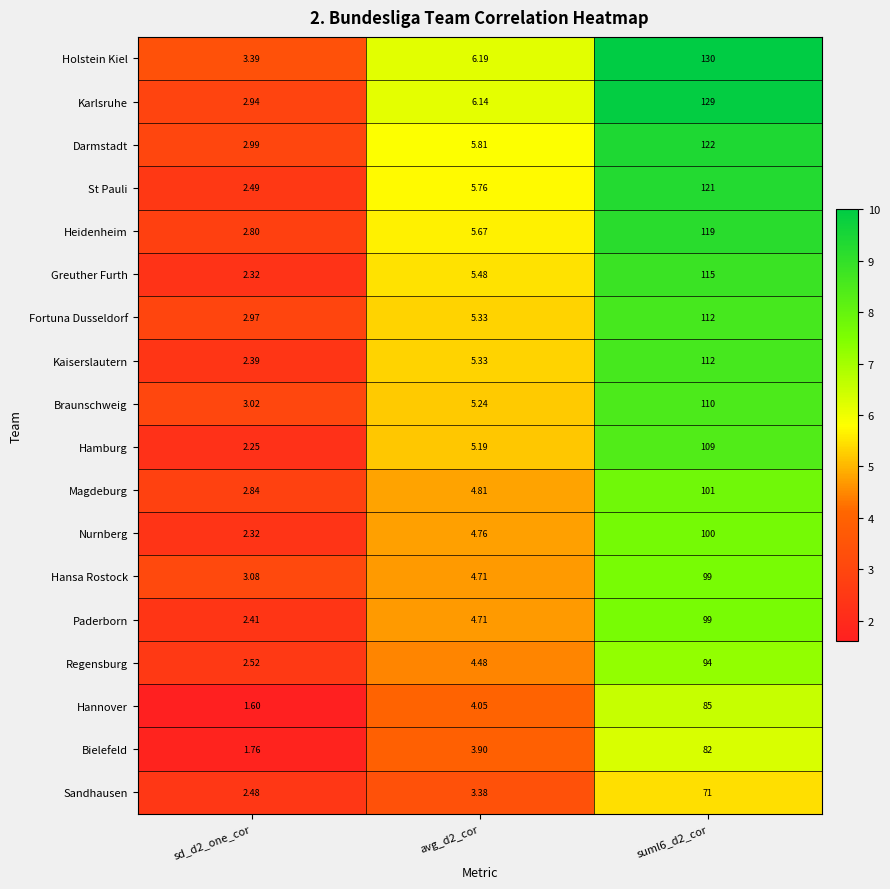

Is the value of Braunschweig at suml6_d2_cor greater than the value of Regensburg at suml6_d2_cor?

Yes